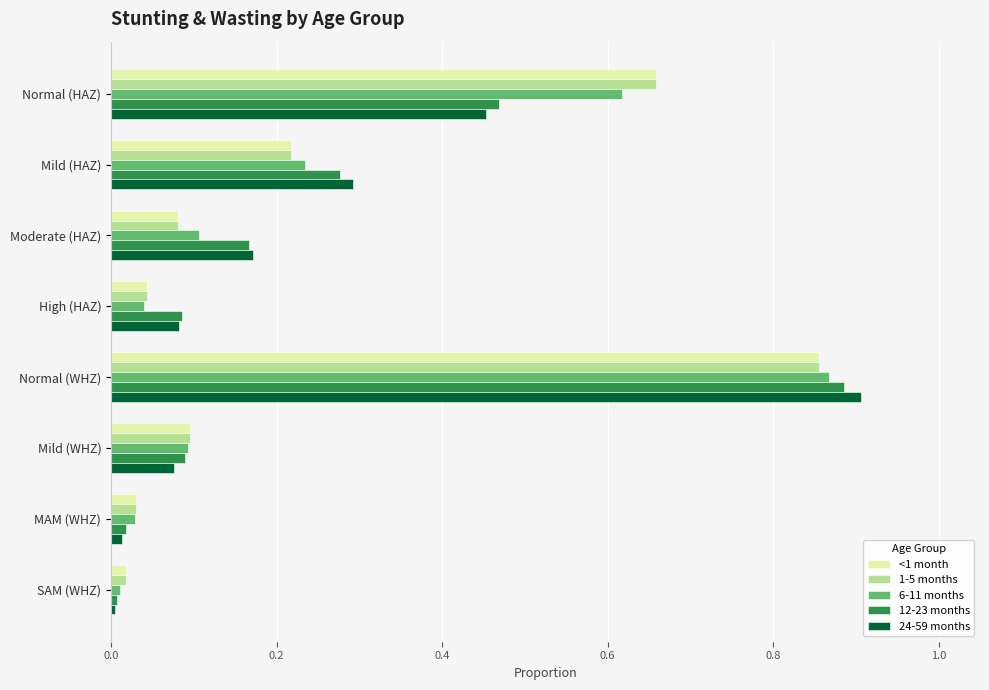

How many series are shown in this chart?

5